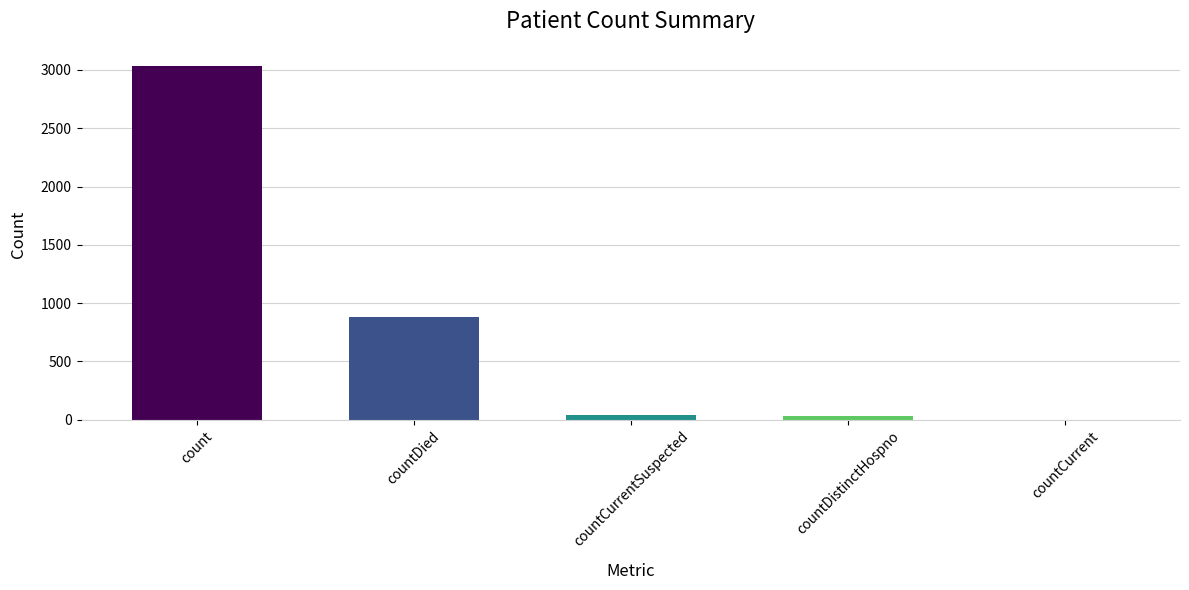

Is it true that the value at countCurrentSuspected is 43?

True